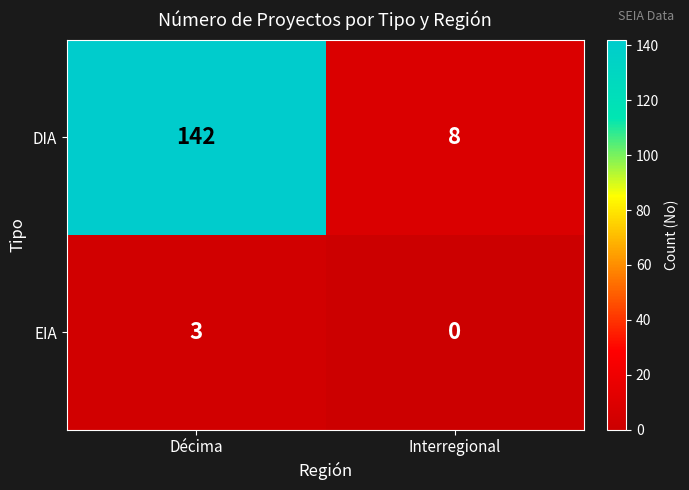

True or false: DIA has a value of 142 at Décima.

True